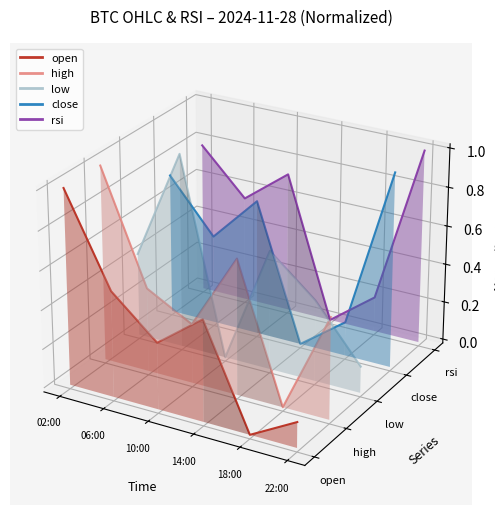

At which category does close reach its first local peak?

10:00